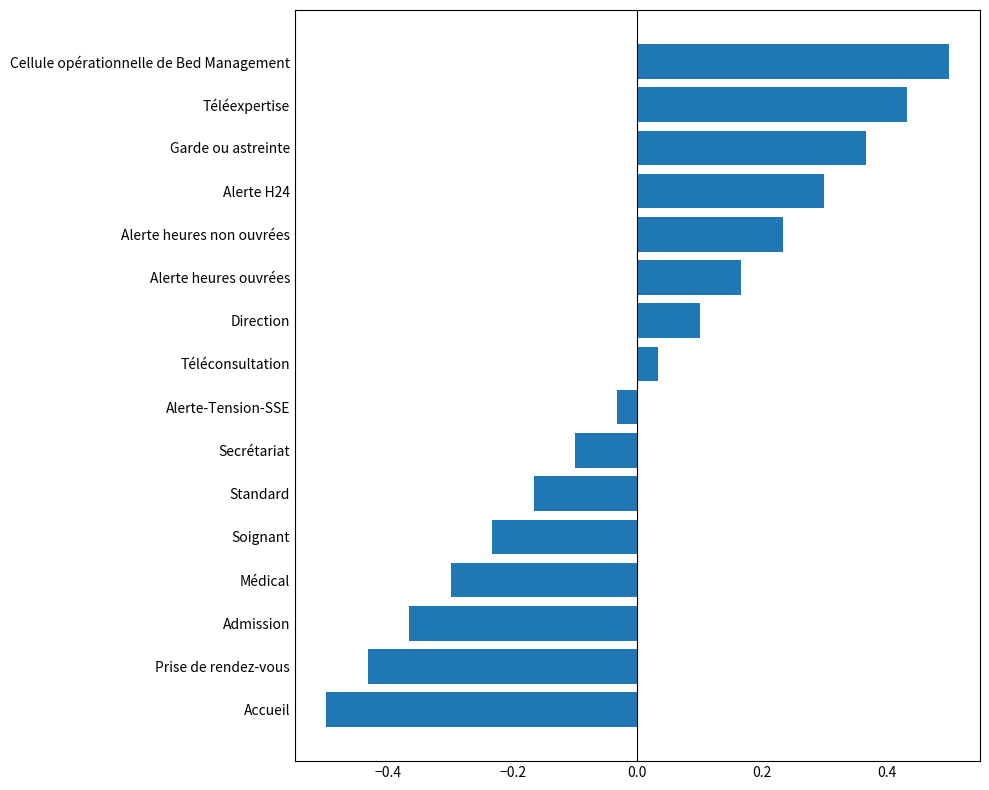

List the labels in order of value, largest first.

Cellule opérationnelle de Bed Management, Téléexpertise, Garde ou astreinte, Alerte H24, Alerte heures non ouvrées, Alerte heures ouvrées, Direction, Téléconsultation, Alerte-Tension-SSE, Secrétariat, Standard, Soignant, Médical, Admission, Prise de rendez-vous, Accueil